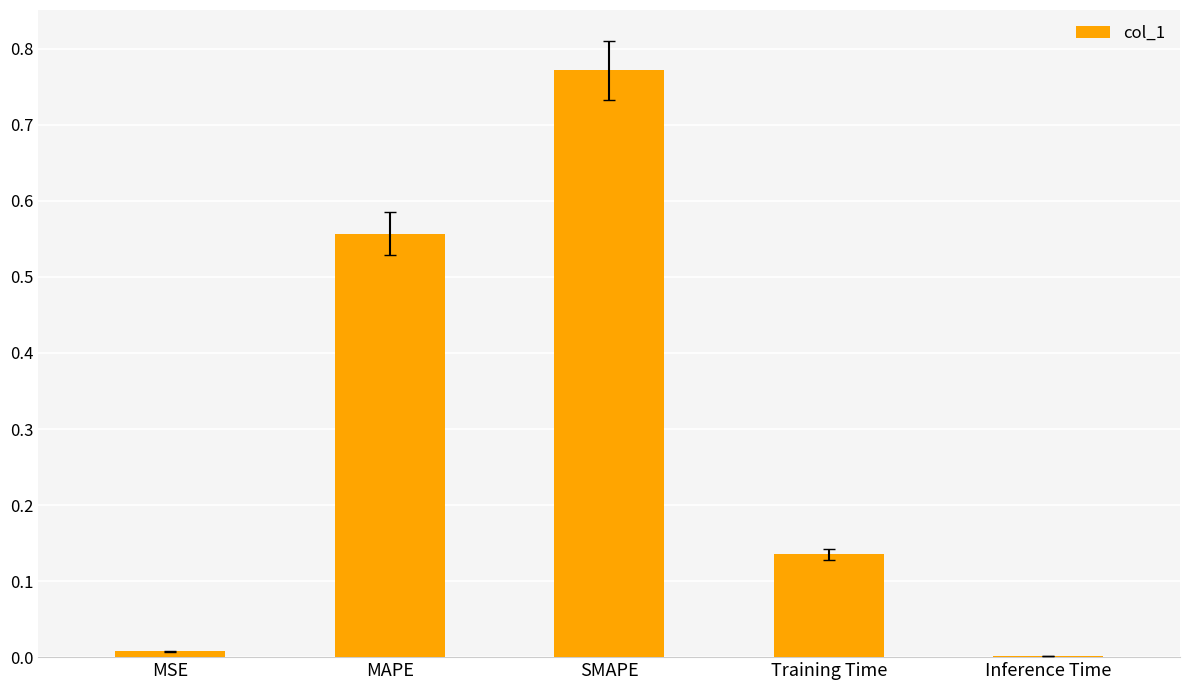

What is the sum of the values at MAPE and SMAPE?

1.3